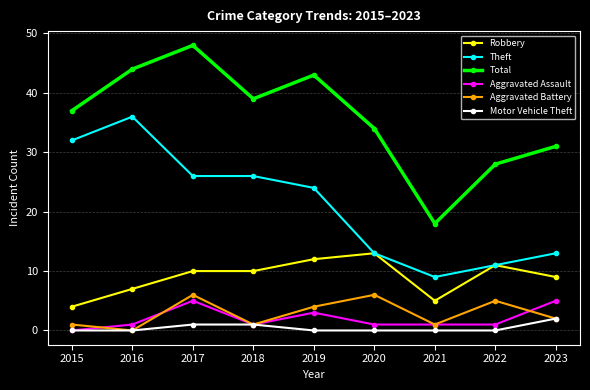

Reading left to right, list all the values displayed in this chart.

Robbery: 4	7	10	10	12	13	5	11	9
Theft: 32	36	26	26	24	13	9	11	13
Total: 37	44	48	39	43	34	18	28	31
Aggravated Assault: 0	1	5	1	3	1	1	1	5
Aggravated Battery: 1	0	6	1	4	6	1	5	2
Motor Vehicle Theft: 0	0	1	1	0	0	0	0	2